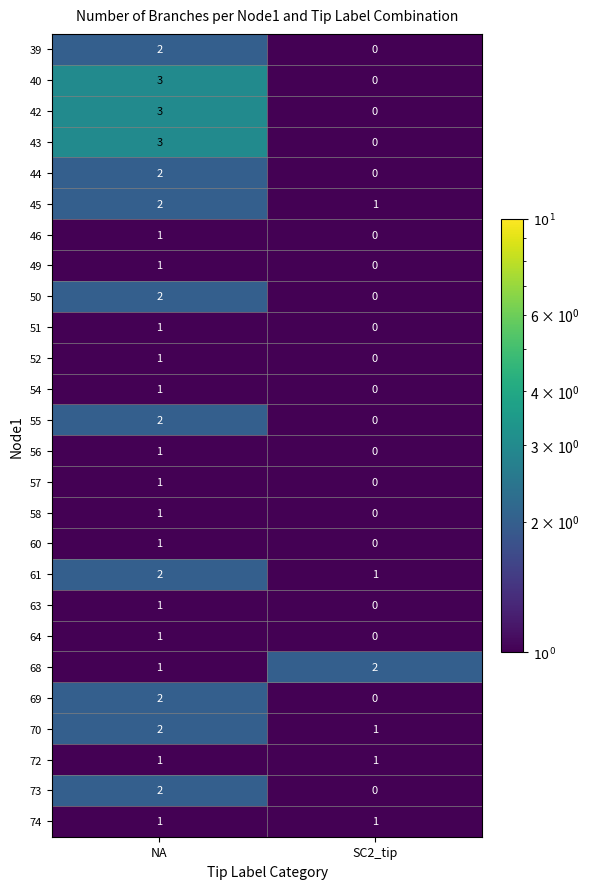

What is the sum of all 45 values?

3